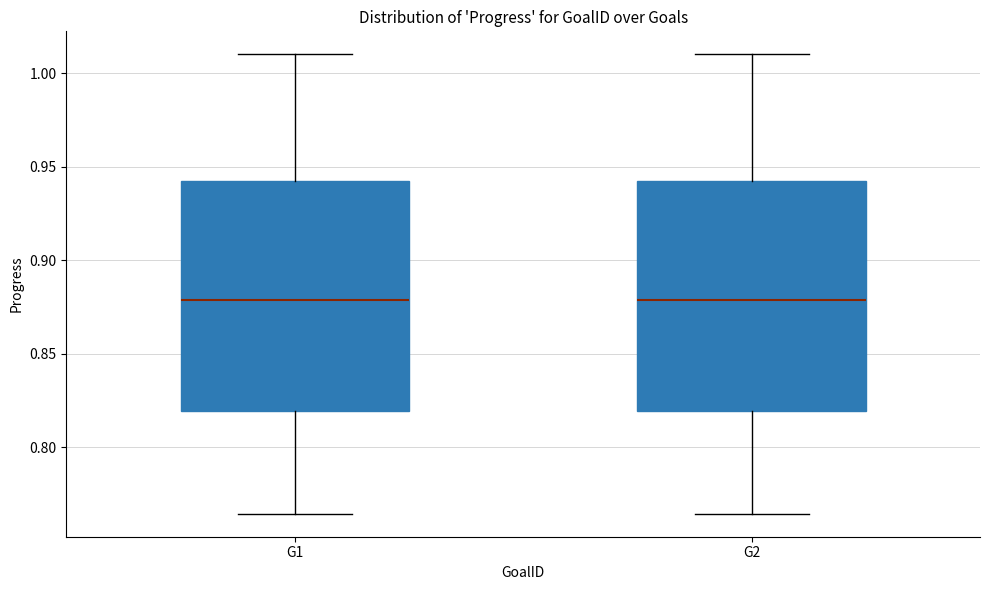

Reading left to right, read every box against the y-axis: the position of its median line, the range the box covers, and the ends of its whiskers. The values are not printed on the chart, so give them approximately, as read against the axis.

G1: median 0.880, box 0.820 to 0.940, whiskers 0.765 to 1.010
G2: median 0.880, box 0.820 to 0.940, whiskers 0.765 to 1.010